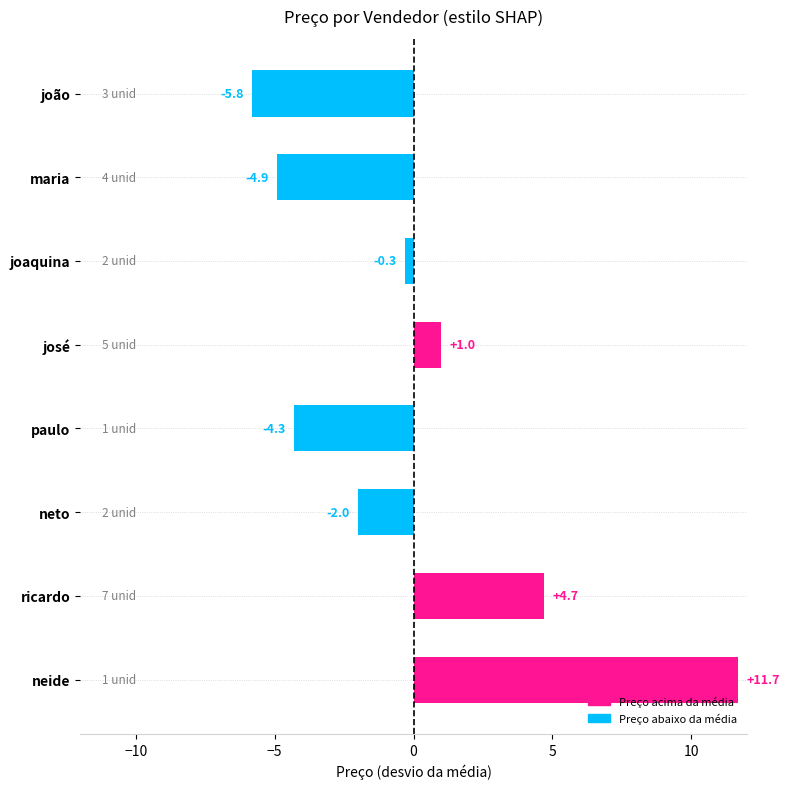

True or false: the data shows 7.2 at ricardo.

False